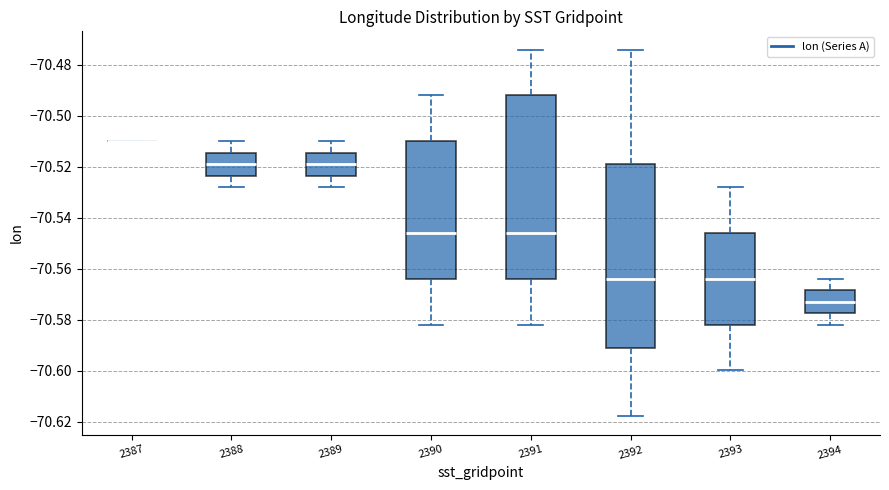

Where does the lower whisker of the box at x = 2394 end on the y-axis? The values are not printed on the chart, so give them approximately, as read against the axis.

-70.582